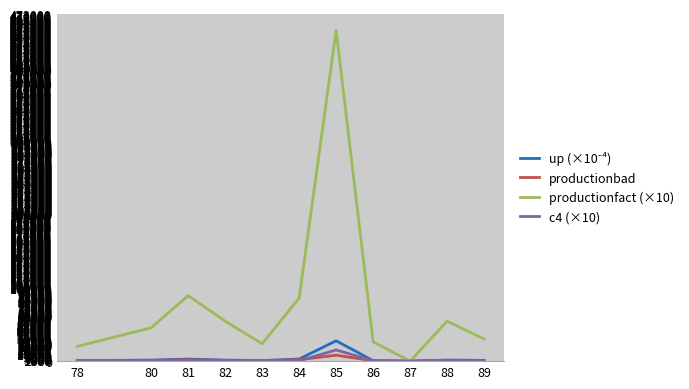

At which label is c4 (×10) closest to 7615?

83